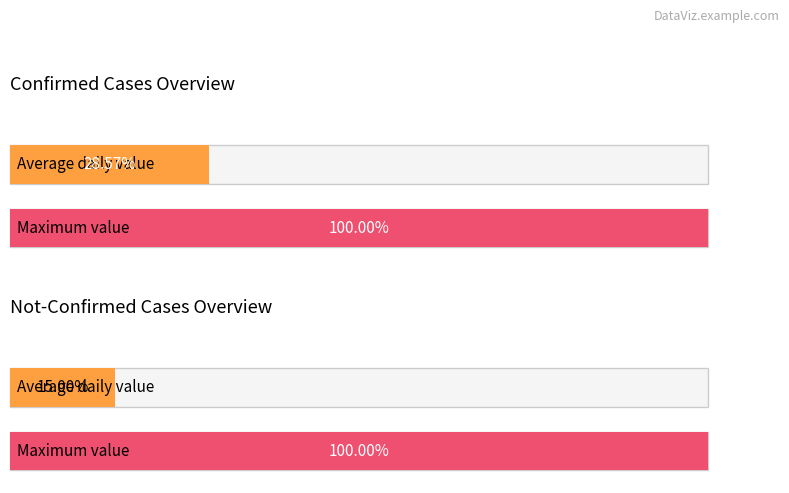

Rank the series by their average value, from lowest to highest.

not-confirmed, confirmed